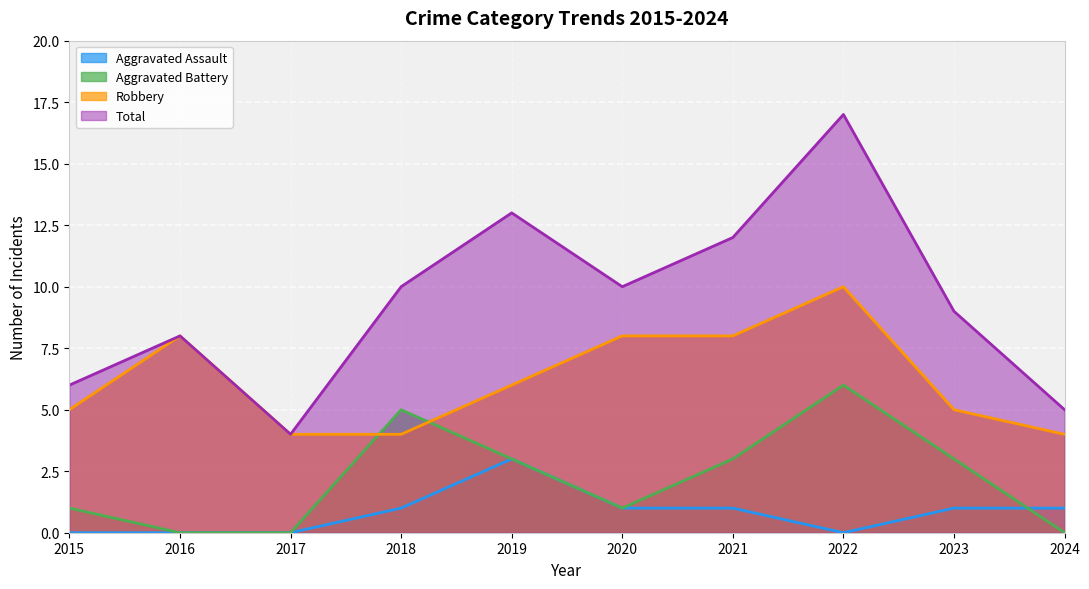

In Aggravated Assault, how many points are higher than both neighbors (excluding endpoints)?

1